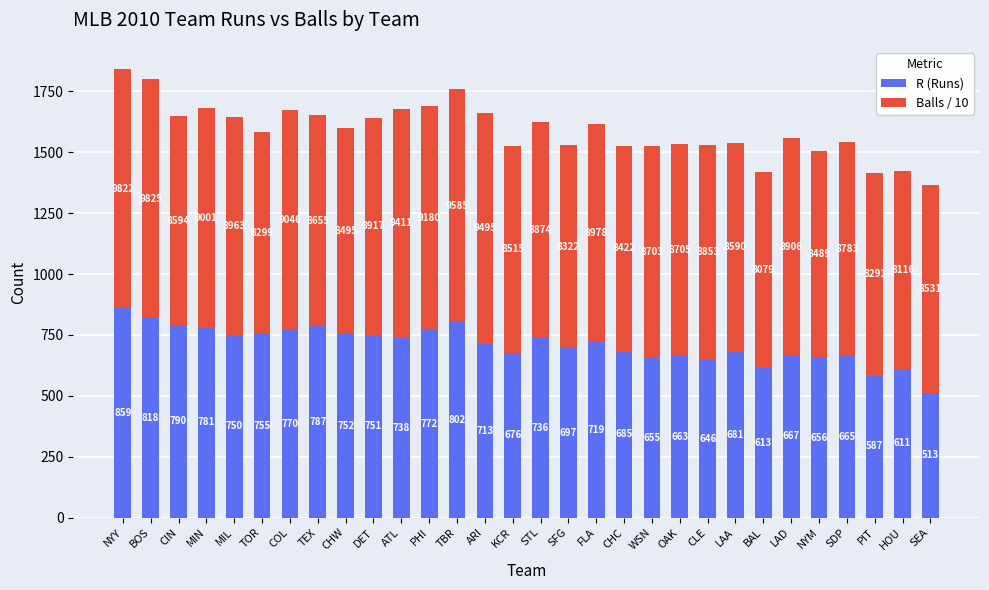

What is the difference between the R (Runs) values at SDP and MIL?

85.0